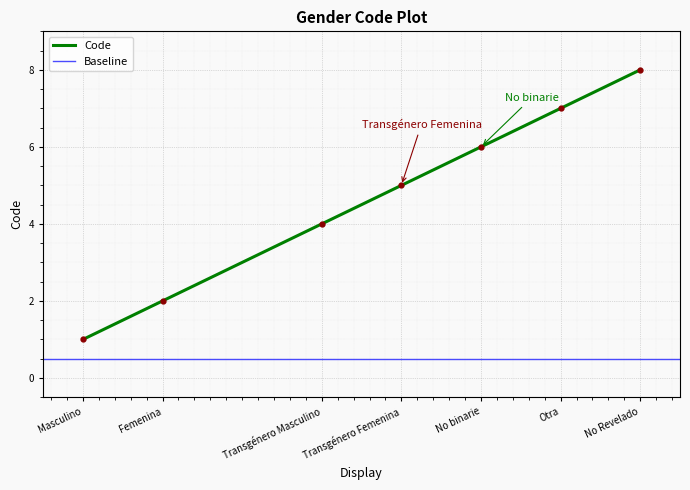

Which has a higher value, Transgénero Masculino or Masculino?

Transgénero Masculino